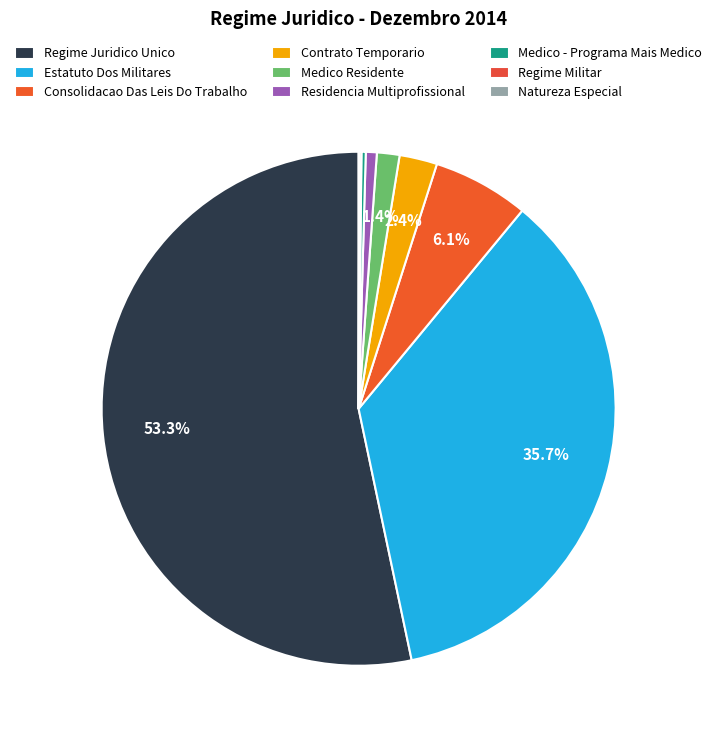

Count the number of slices in the pie.

9